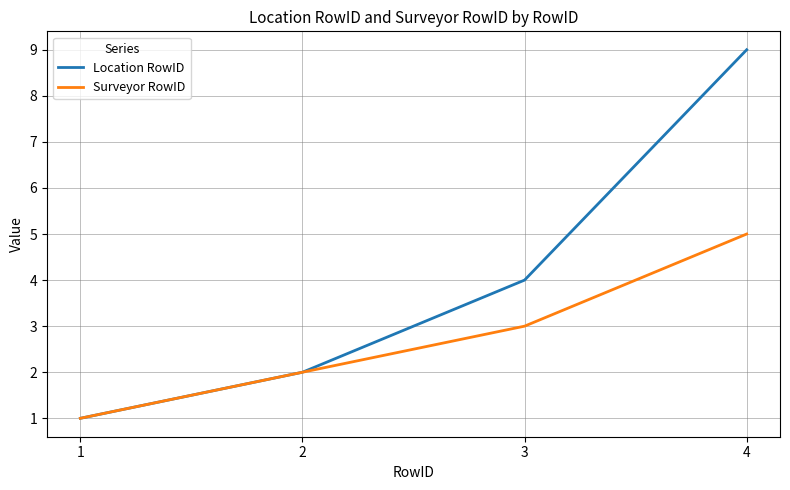

Which series has the largest total across all categories?

Location RowID